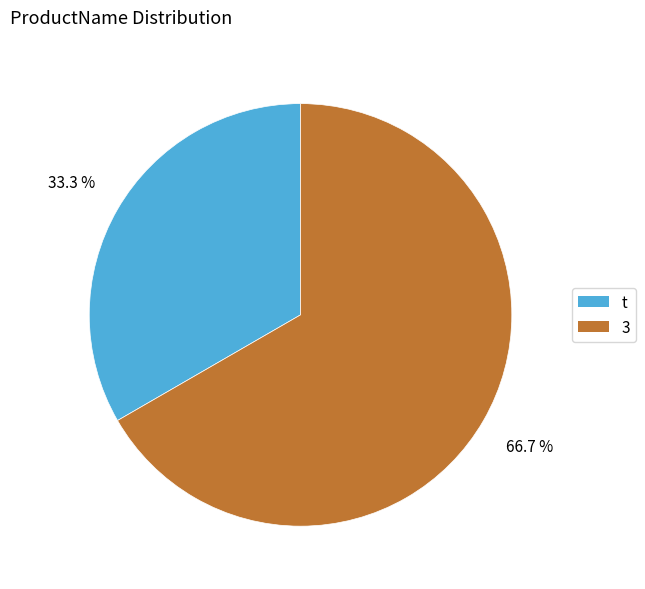

Which slice is the smallest?

t